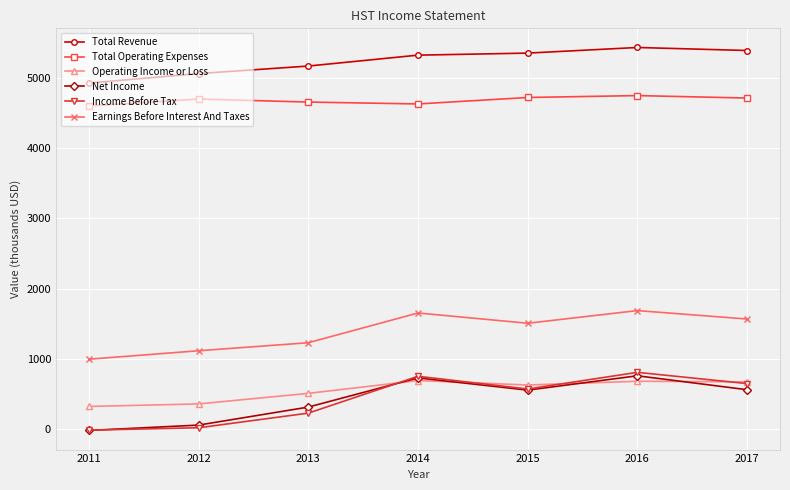

What is the spread (max minus min) of values at 2015?

4792